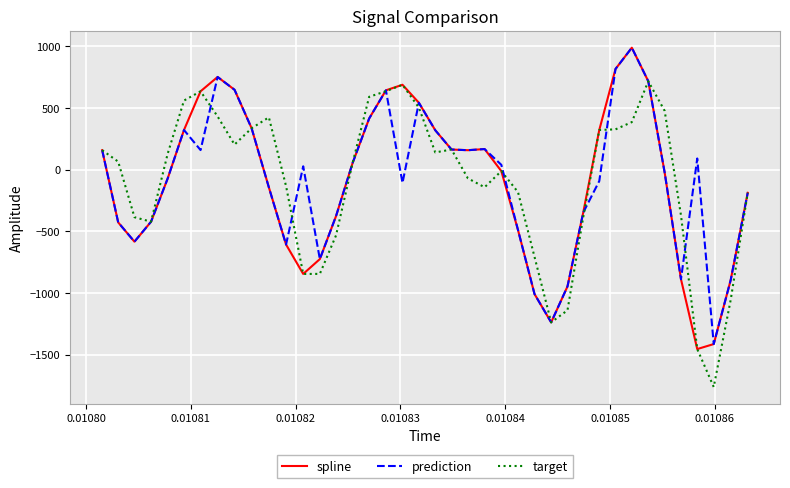

How many lines are shown in the chart?

3